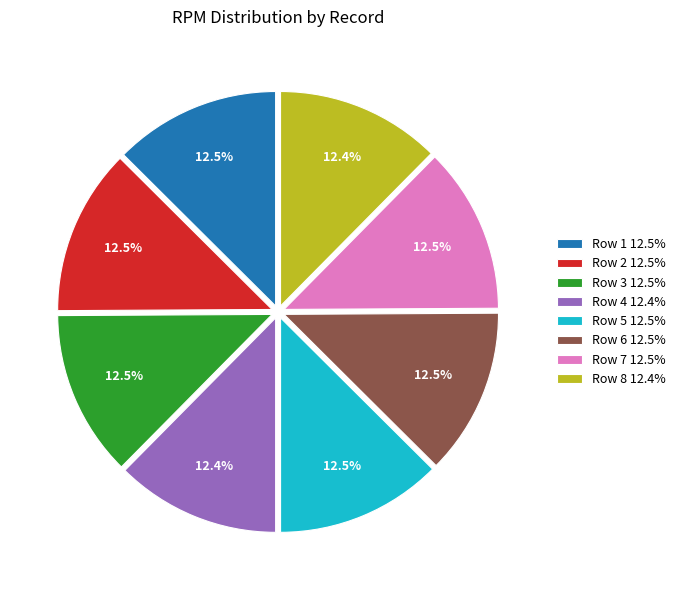

Count the number of slices in the pie.

8